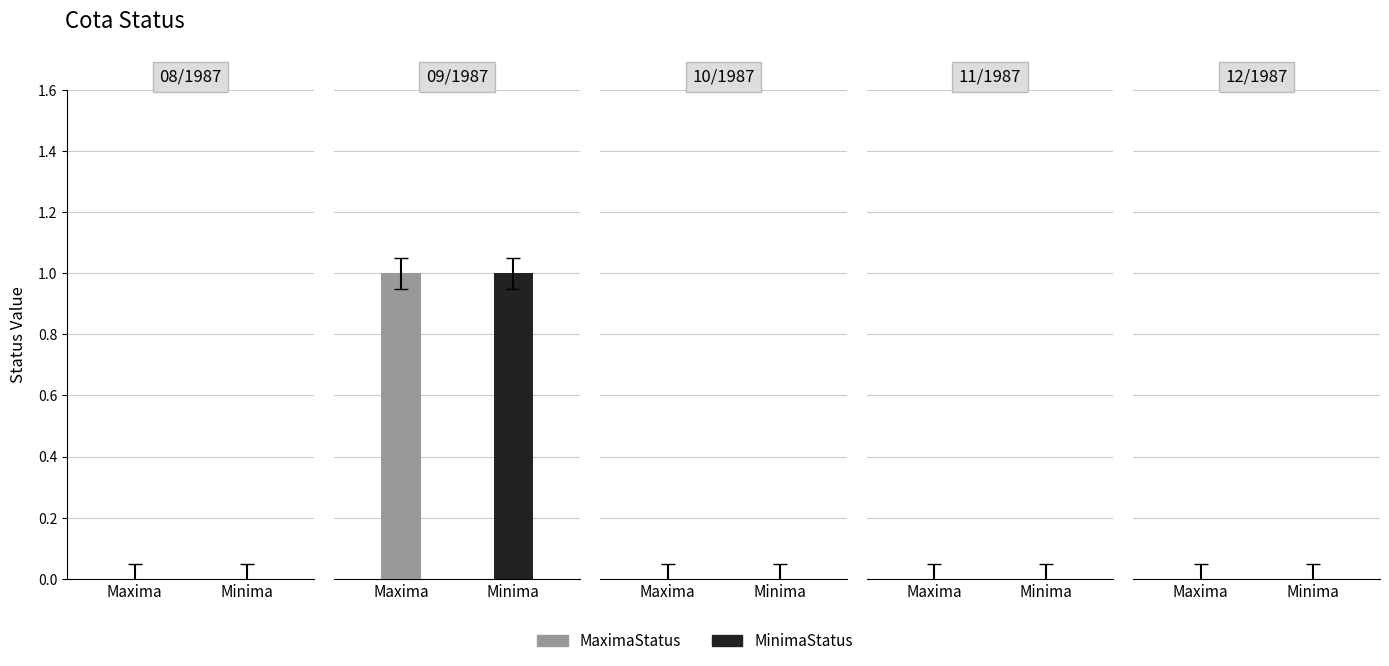

The MaximaStatus series shows 1 at 09/1987. True or false?

True